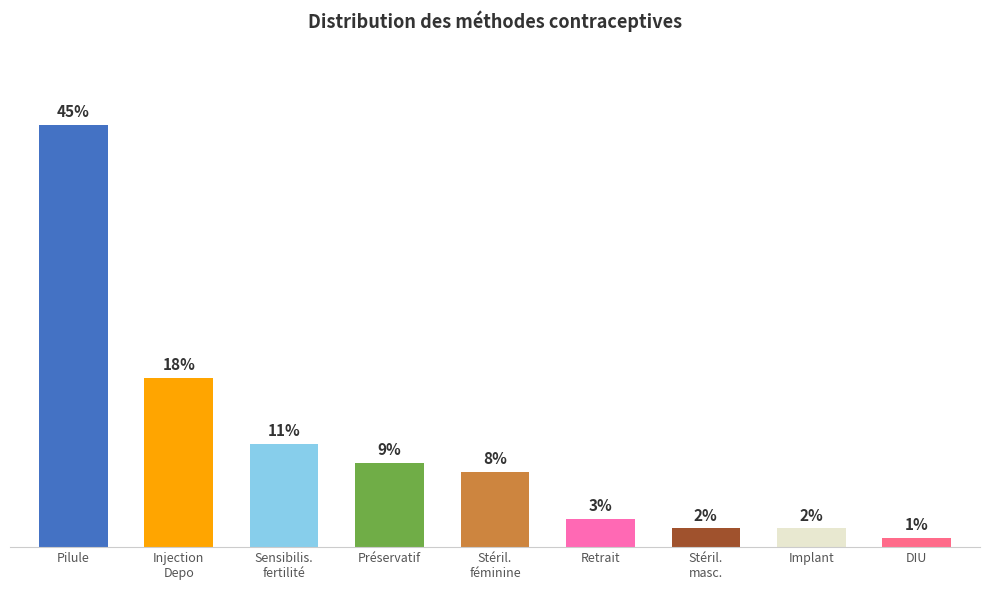

List the labels in order of value, largest first.

Pilule, Injection Depo Provera, Sensibilisation à la fertilité, Préservatif, Stérilisation féminine, Retrait, Stérilisation masculine, Implant, DIU